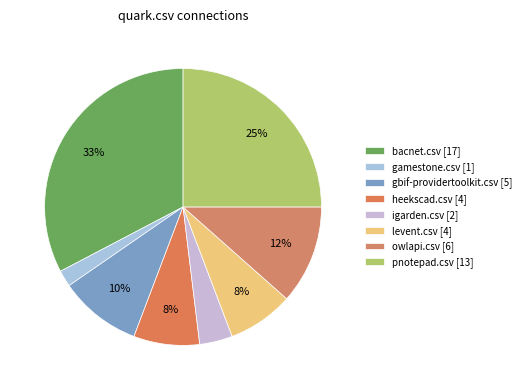

Count the number of slices in the pie.

8